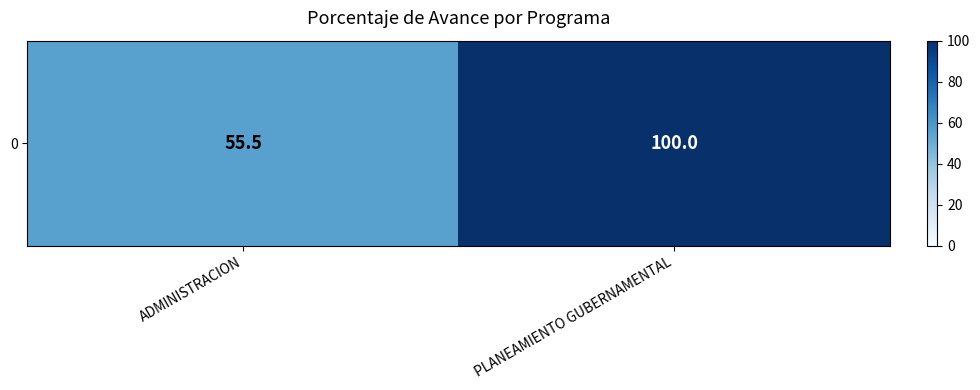

Reading left to right, transcribe all the data shown in this chart.

ADMINISTRACION=55.5	PLANEAMIENTO GUBERNAMENTAL=100.0